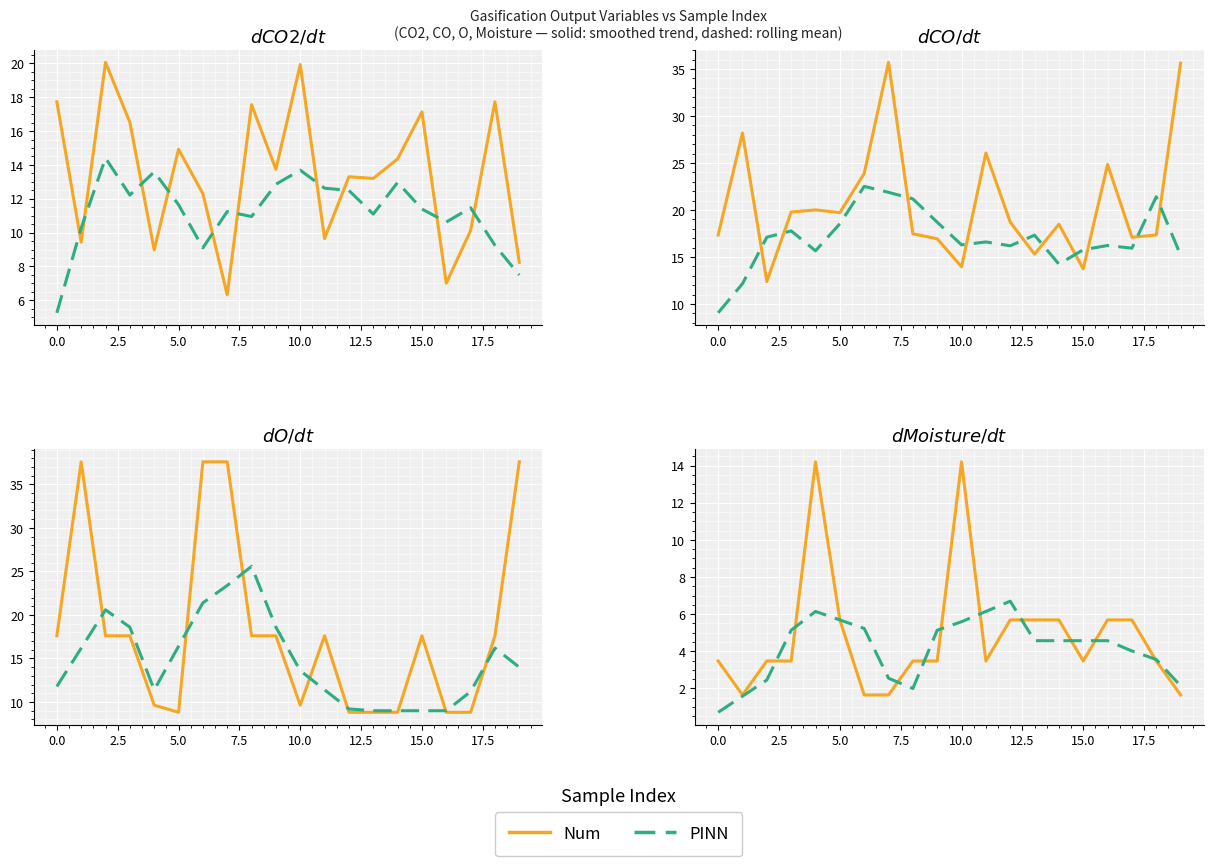

Is it true that Num equals 10.2 at 13?

False